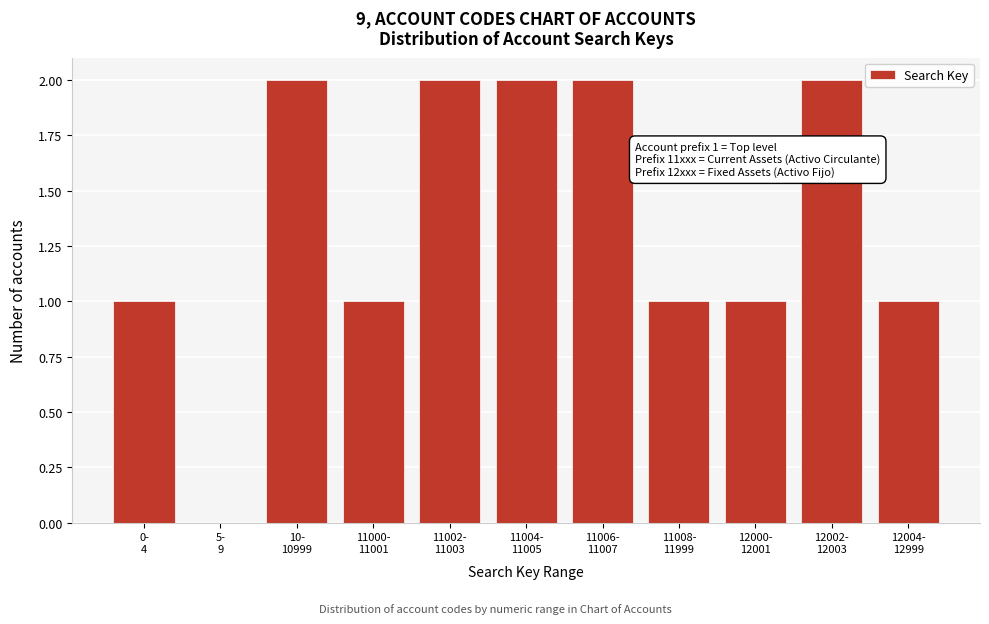

What is the sum of all values?

15